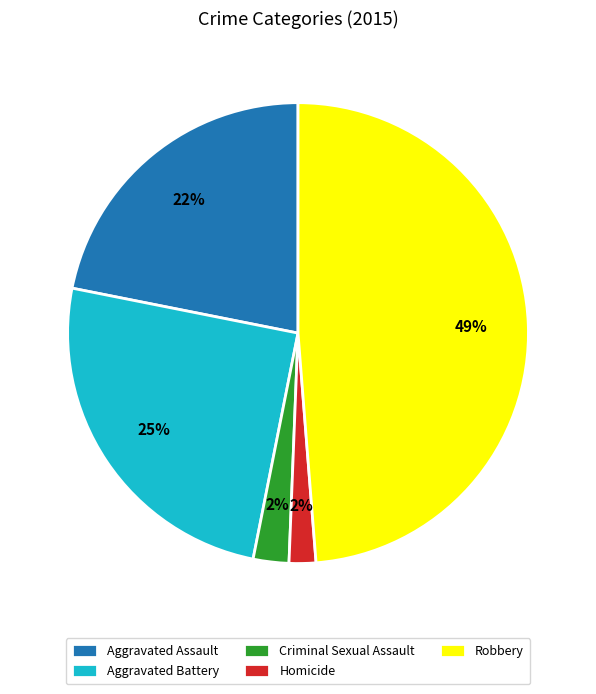

Which has a higher value, Aggravated Assault or Aggravated Battery?

Aggravated Battery